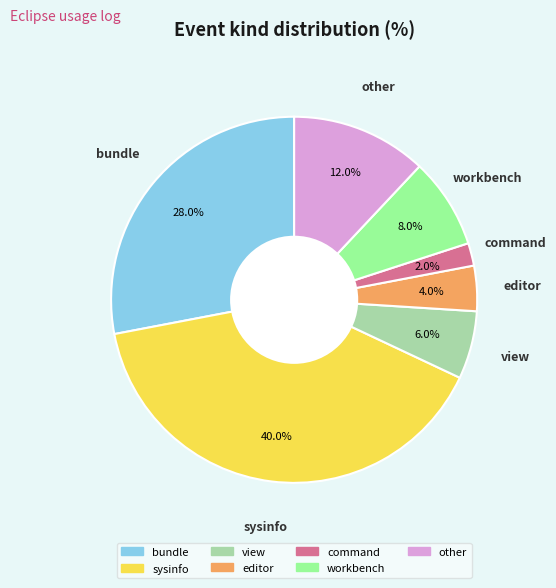

What is the largest slice in the pie chart?

sysinfo